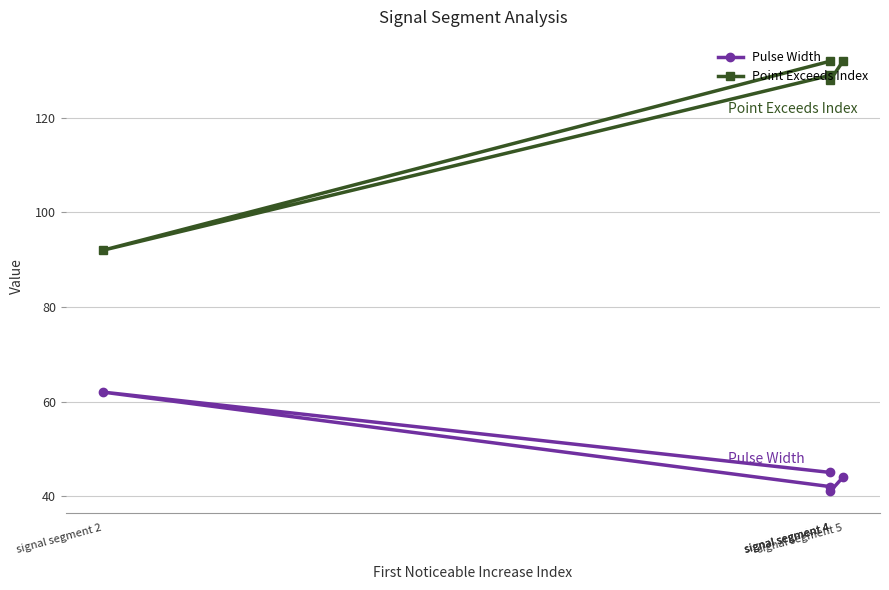

What is the average value of the Pulse Width series?

47